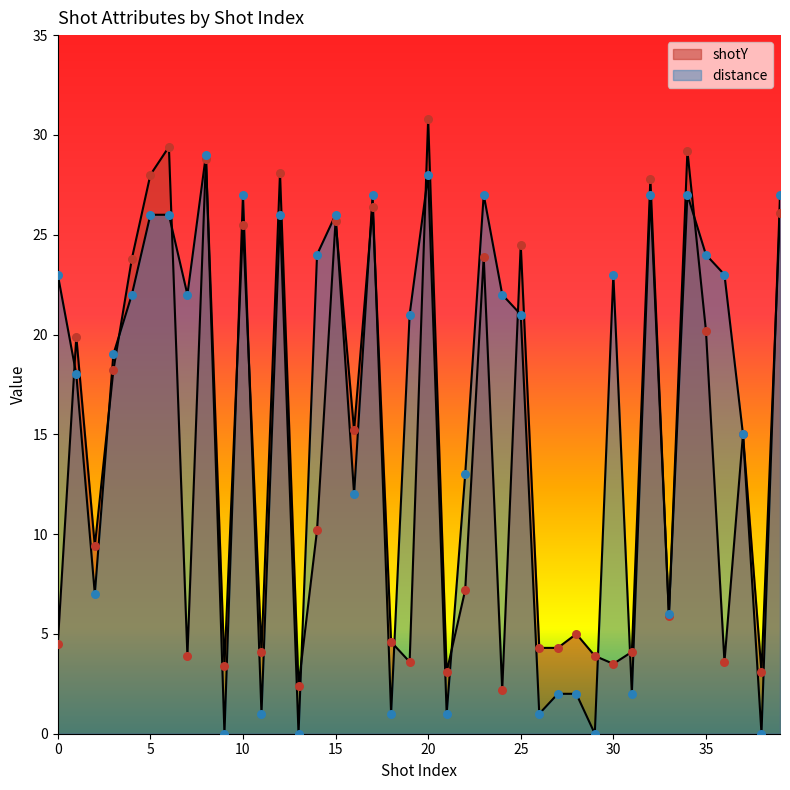

At how many categories does at least one series exceed 6?

28